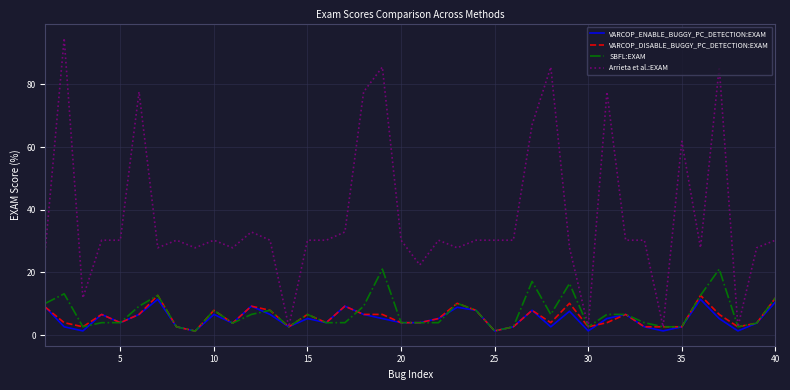

Which series has the largest total across all categories?

Arrieta et al.:EXAM